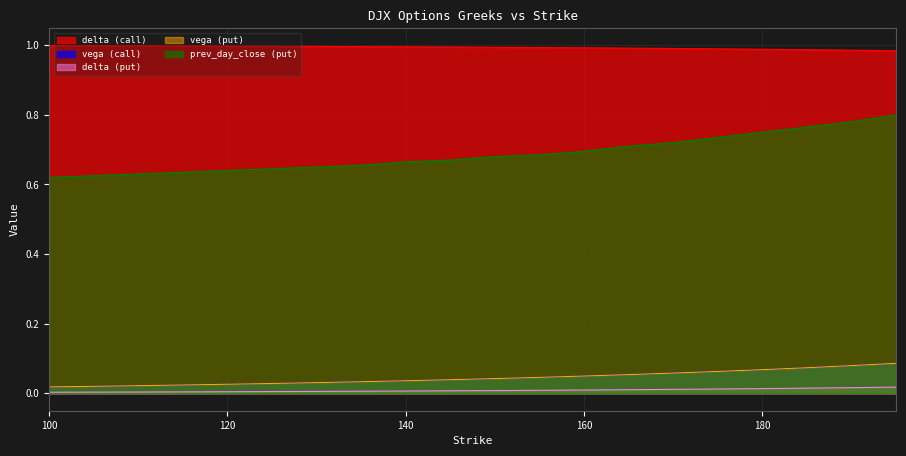

What is the maximum value shown in the chart?

1.0